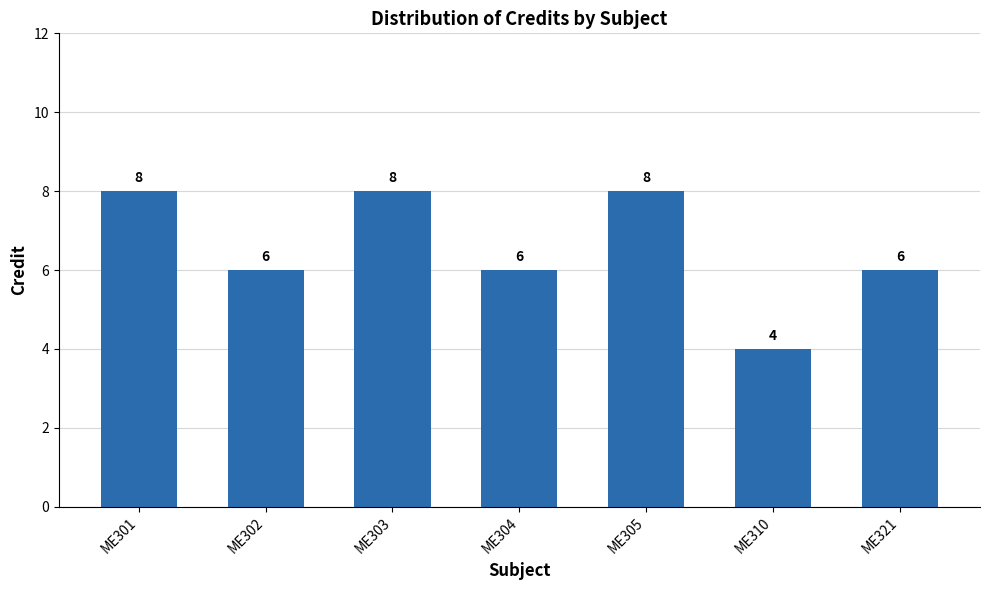

Which has a higher value, ME321 or ME303?

ME303